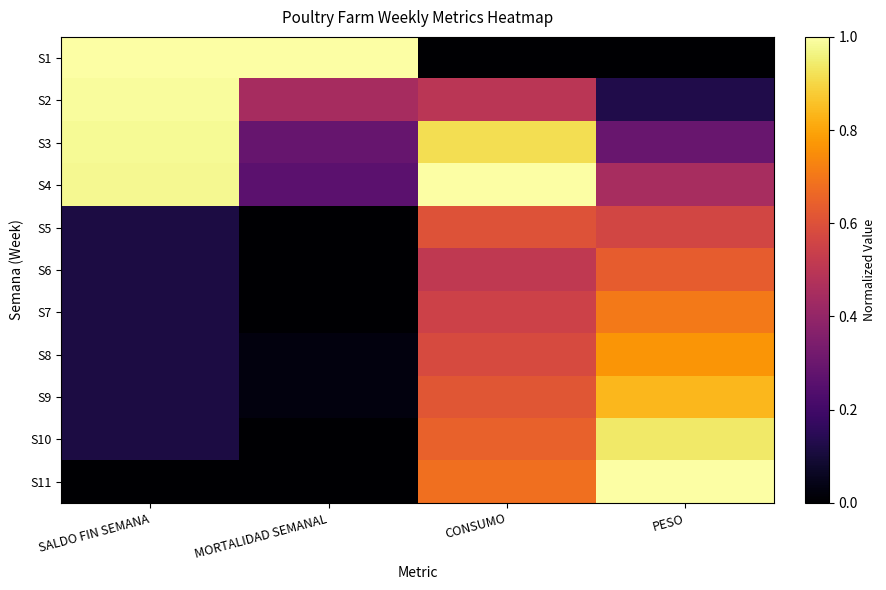

What is the spread (max minus min) of values at SALDO FIN SEMANA?

1.0